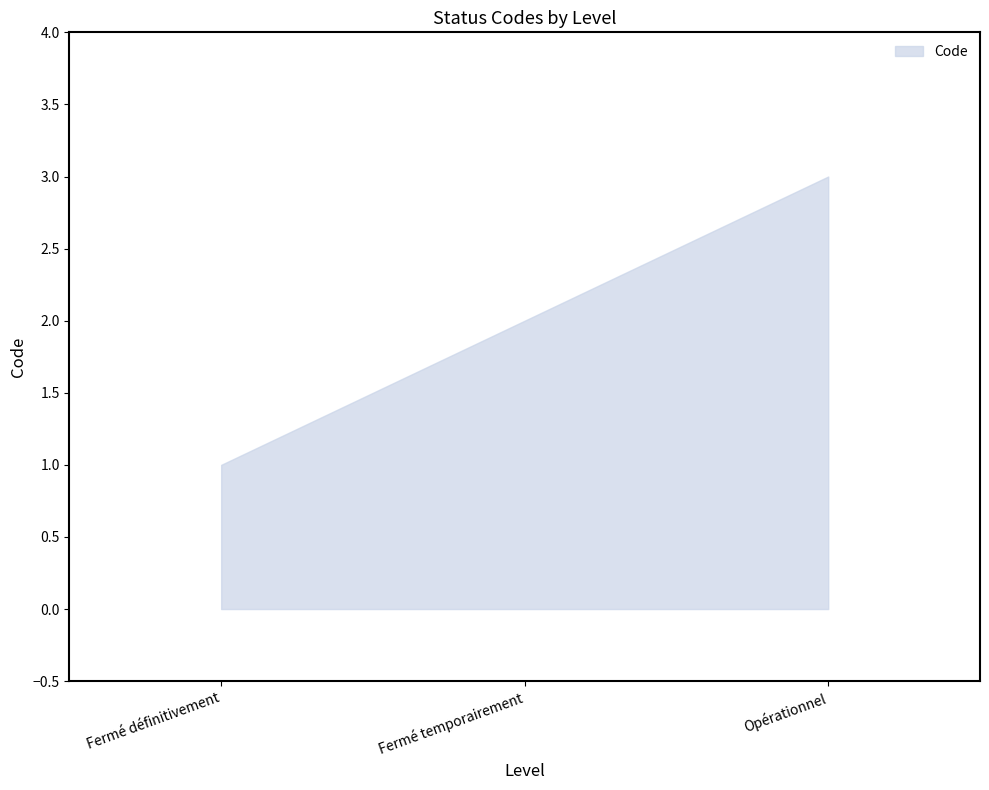

Reading right to left, what are all the values shown in this chart?

Opérationnel=3	Fermé temporairement=2	Fermé définitivement=1